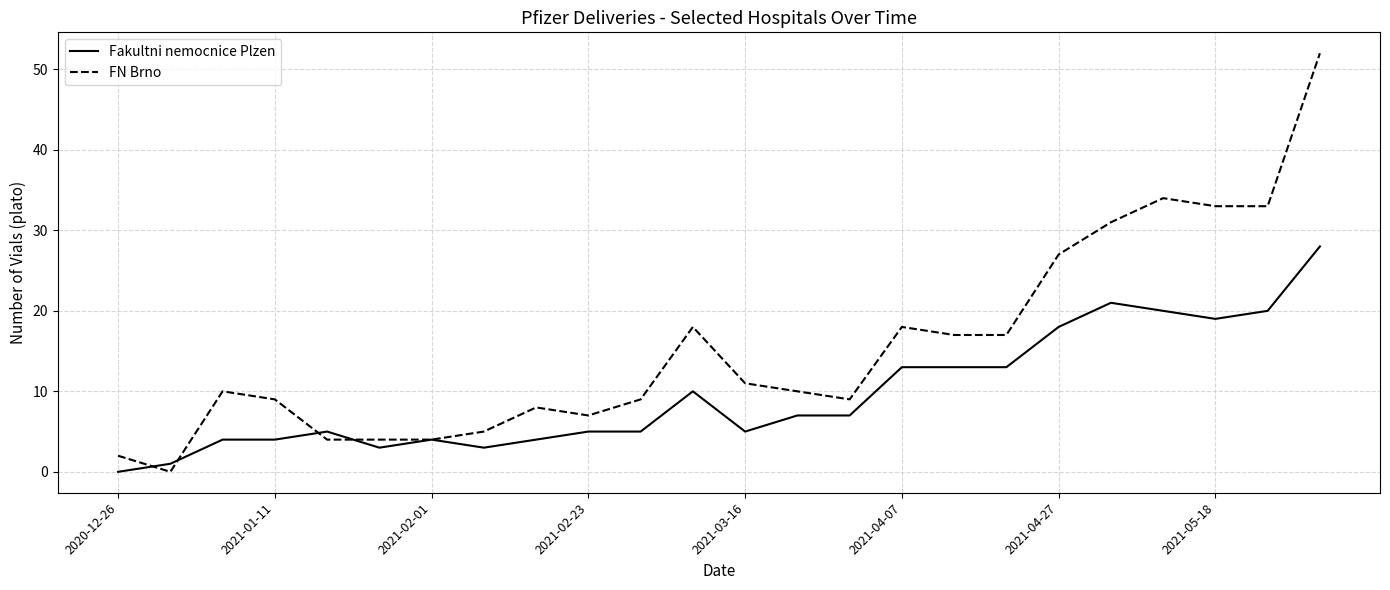

True or false: Fakultni nemocnice Plzen and FN Brno cross at least once.

True